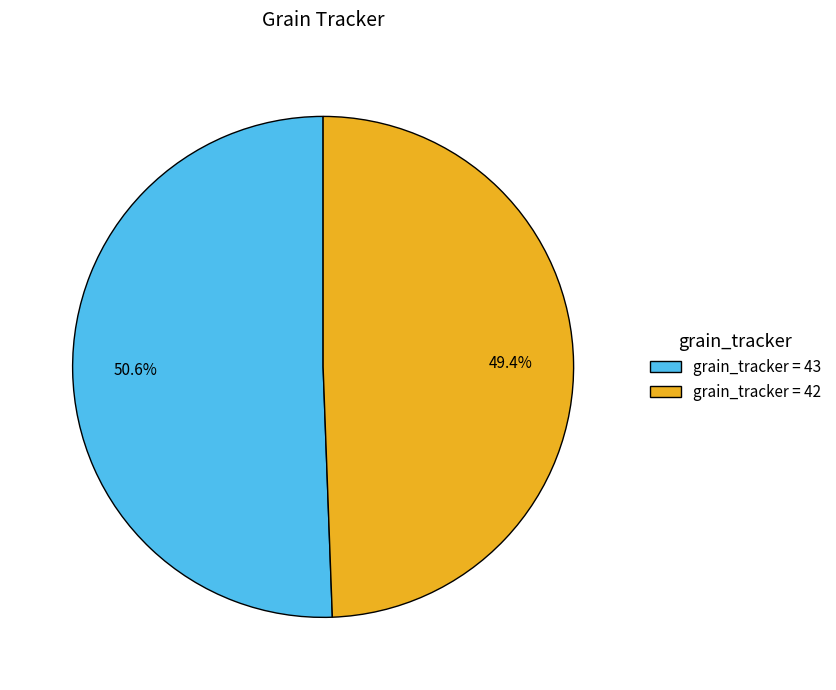

Which has a higher value, grain_tracker = 43 or grain_tracker = 42?

grain_tracker = 43